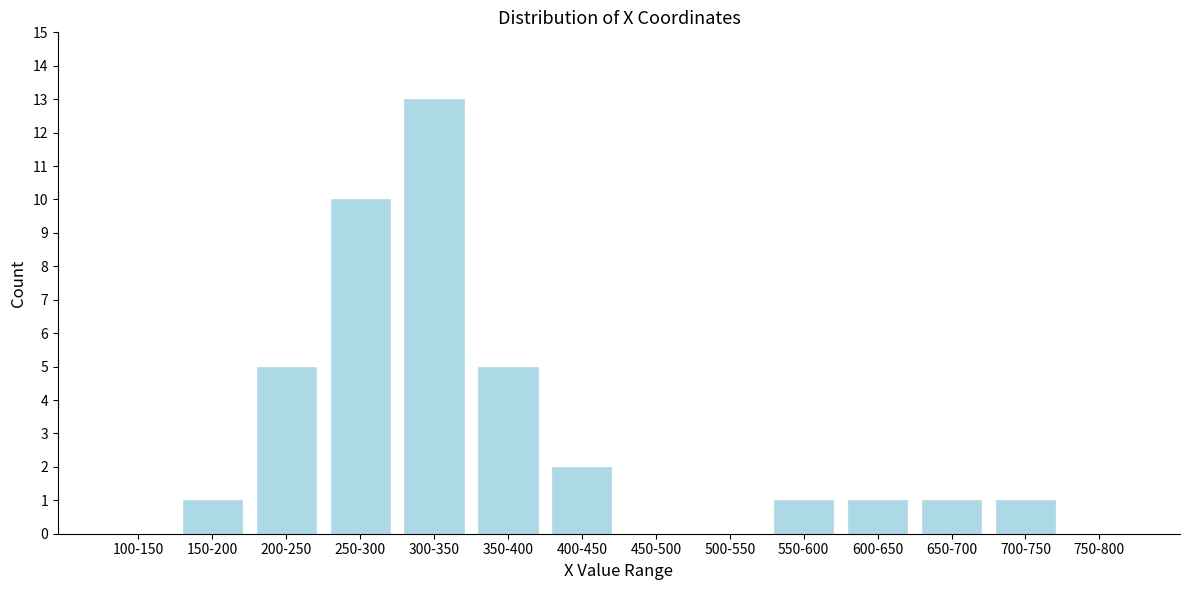

Reading left to right, extract all data points from this chart.

100-150=0	150-200=1	200-250=5	250-300=10	300-350=13	350-400=5	400-450=2	450-500=0	500-550=0	550-600=1	600-650=1	650-700=1	700-750=1	750-800=0